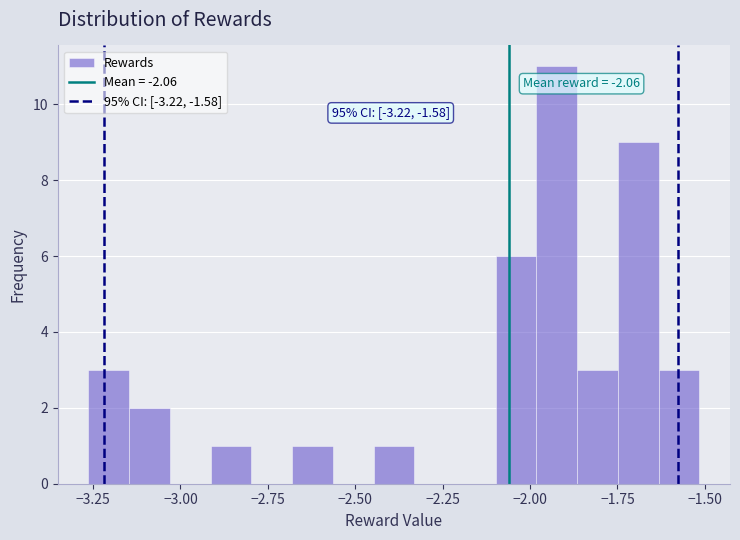

Around what value on the x-axis is the tallest bar? Give the approximate position of its centre, as read against the axis.

-1.90